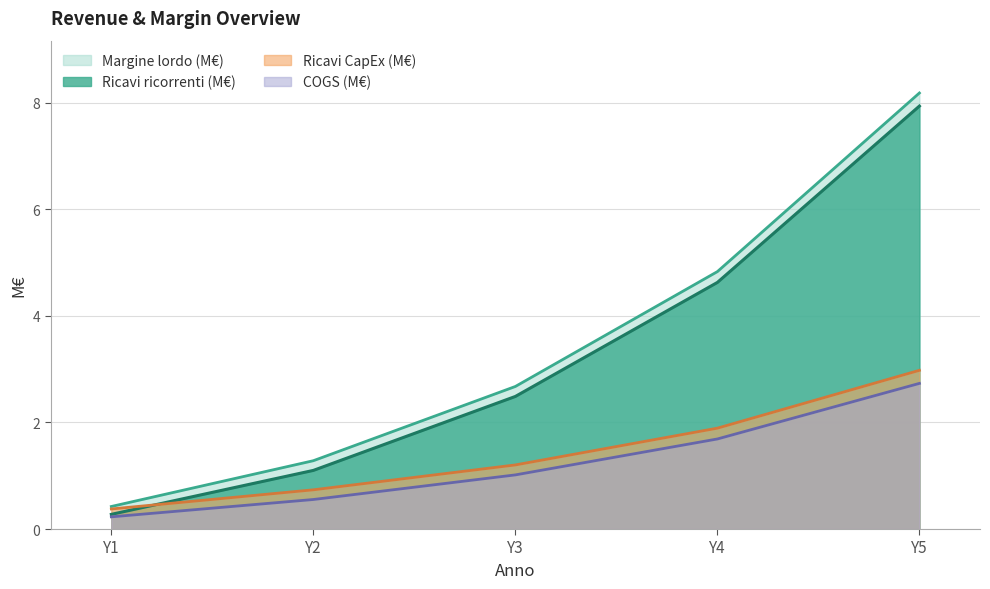

True or false: Ricavi CapEx (M€) and COGS (M€) cross at least once.

False